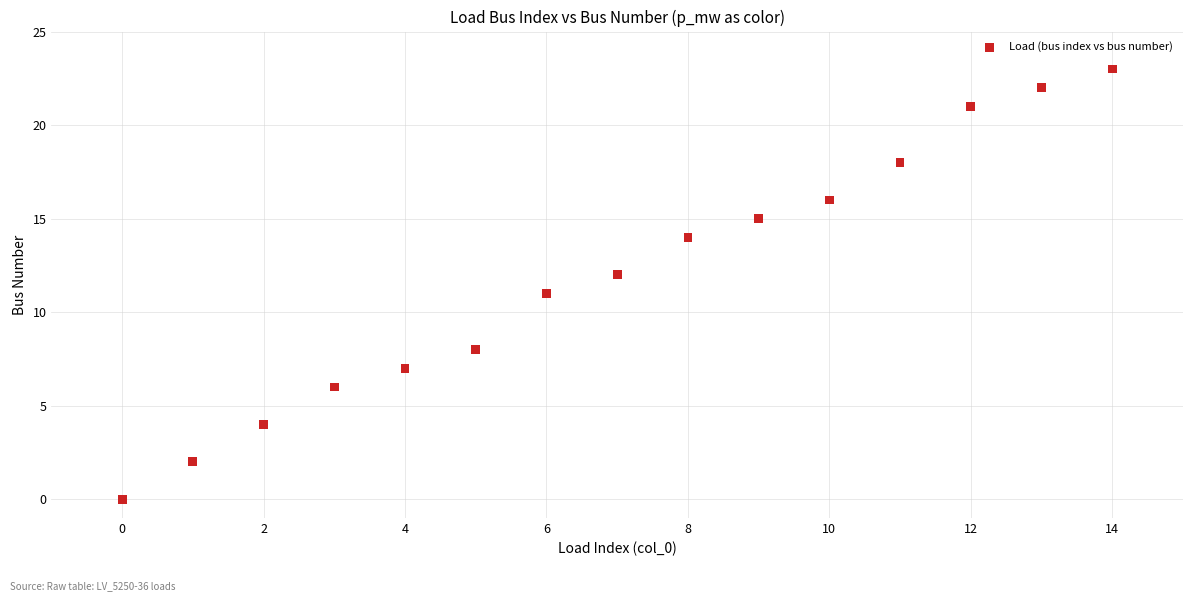

What is the range of Y values (max minus min)?

23